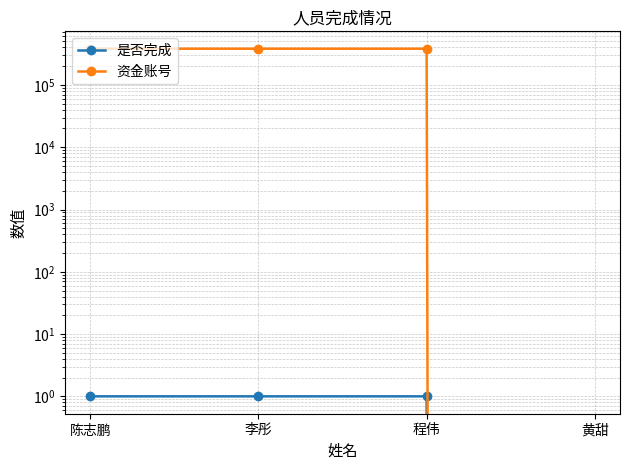

Rank the series at 黄甜 from highest to lowest value.

是否完成, 资金账号